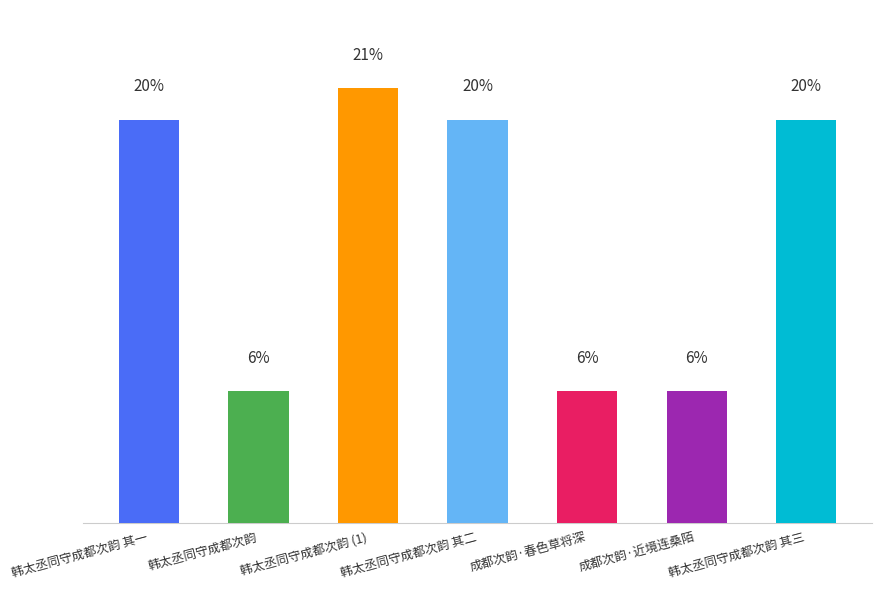

What is the change in value from 韩太丞同守成都次韵 (1) to 成都次韵·近境连桑陌?

-781859